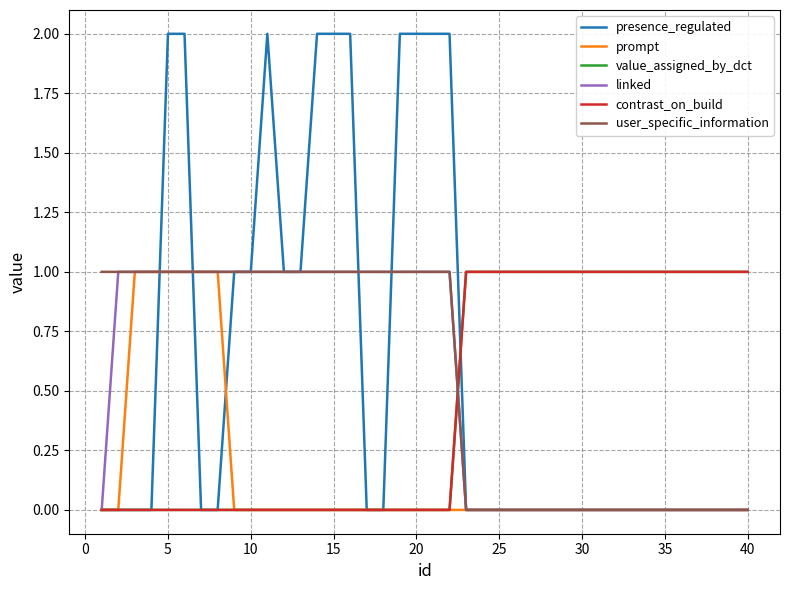

Does the chart have visible grid lines?

Yes